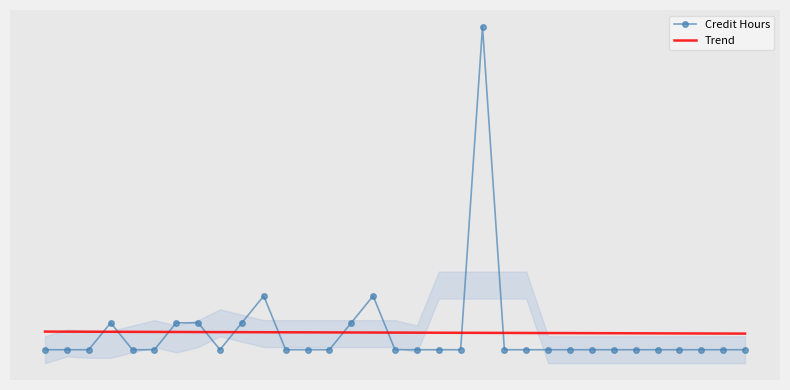

What are all the series names shown in the legend?

Credit Hours, Trend